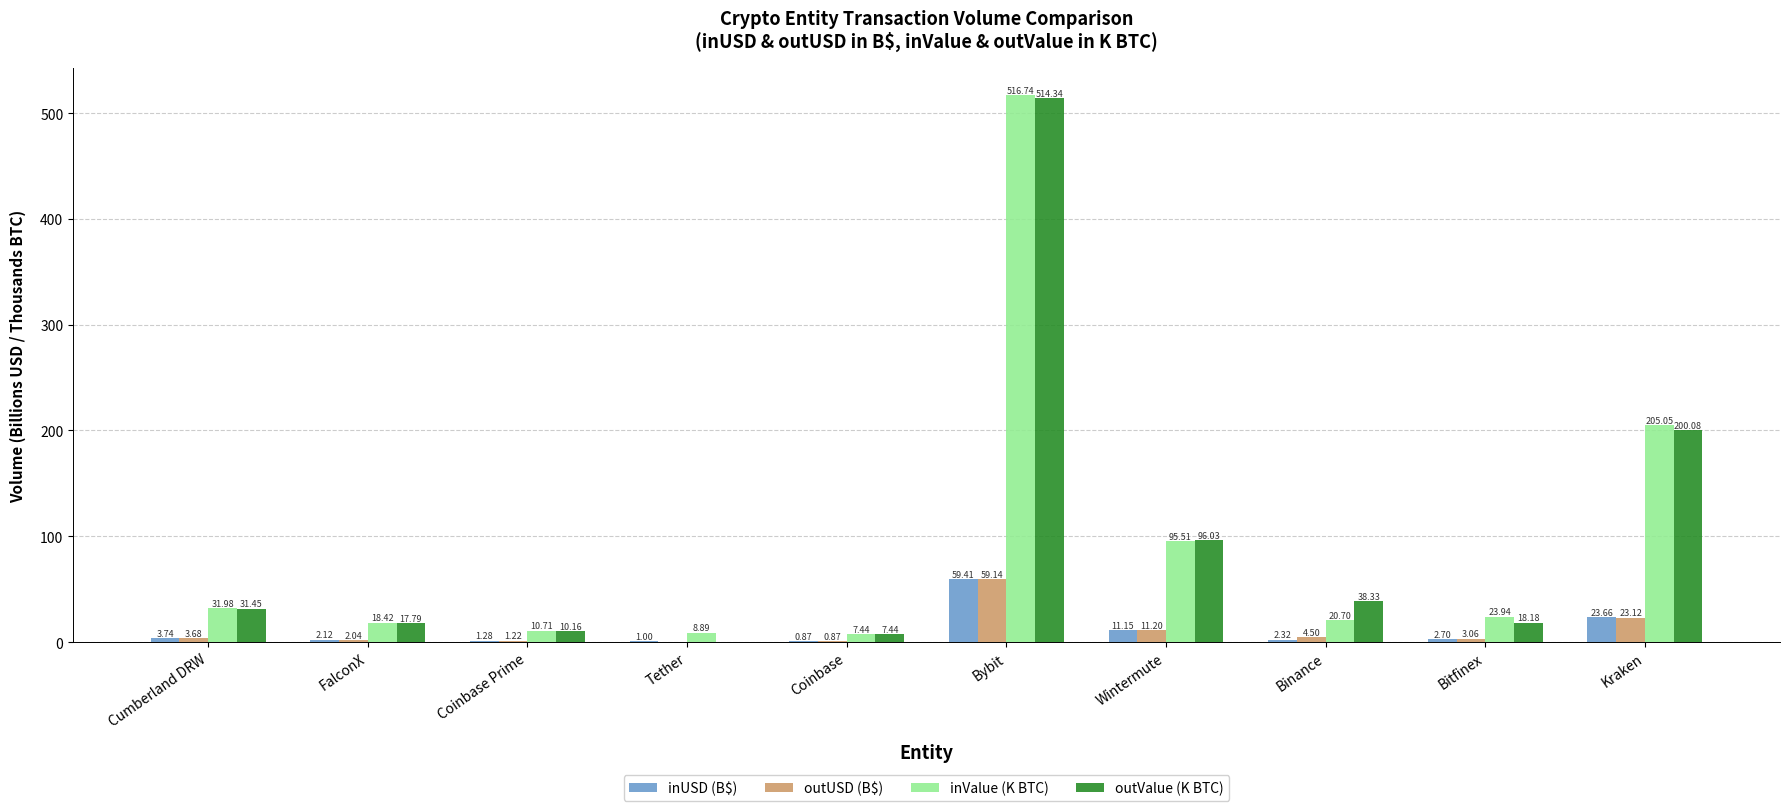

What is the maximum value shown in the chart?

516.7